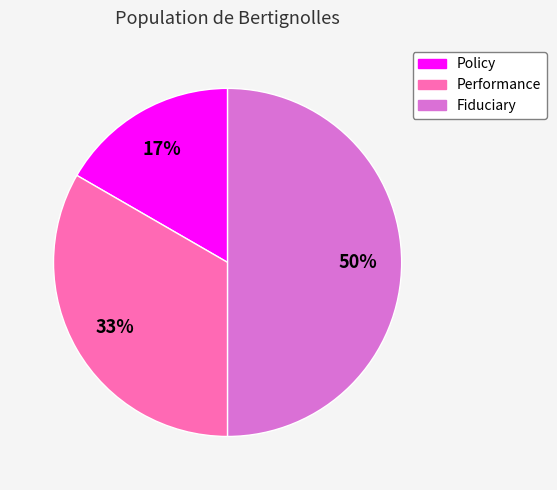

Is the sum of Policy and Fiduciary greater than half?

Yes